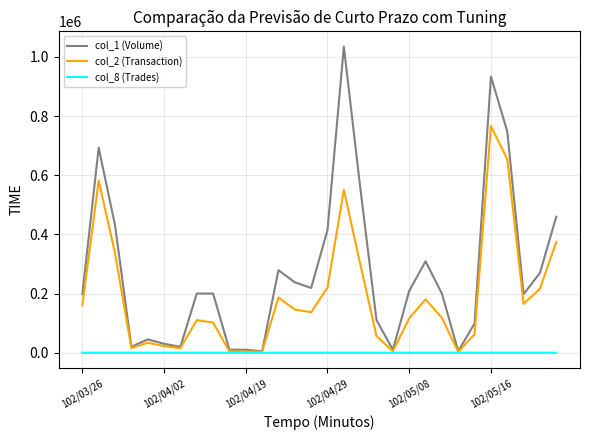

Rank the series by their average value, from lowest to highest.

col_8 (Trades), col_2 (Transaction), col_1 (Volume)